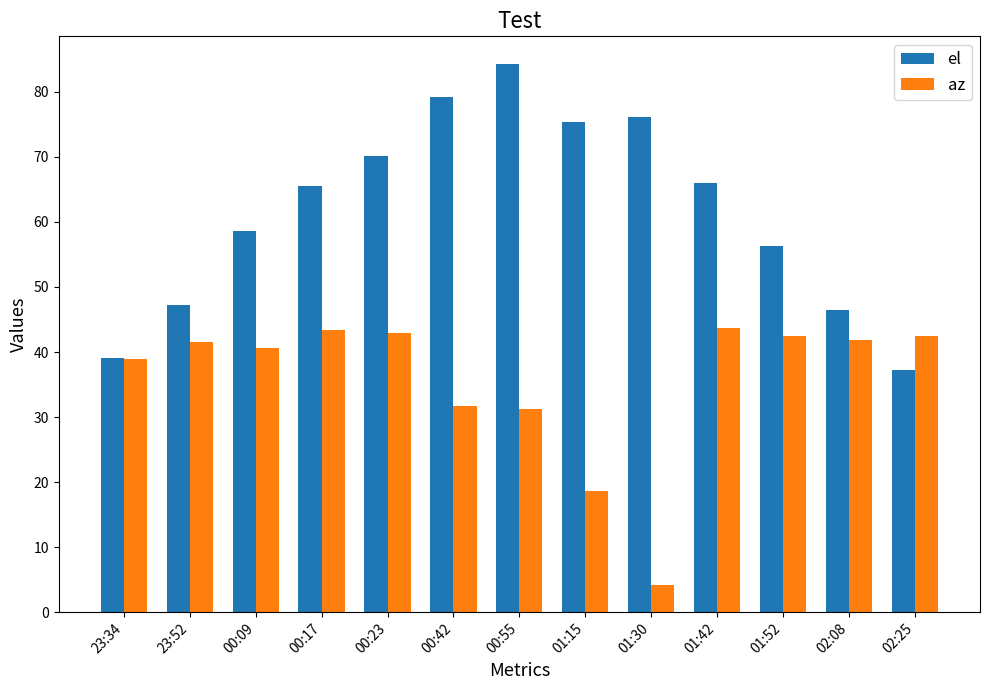

What is the total value across all series at 00:55?

115.5